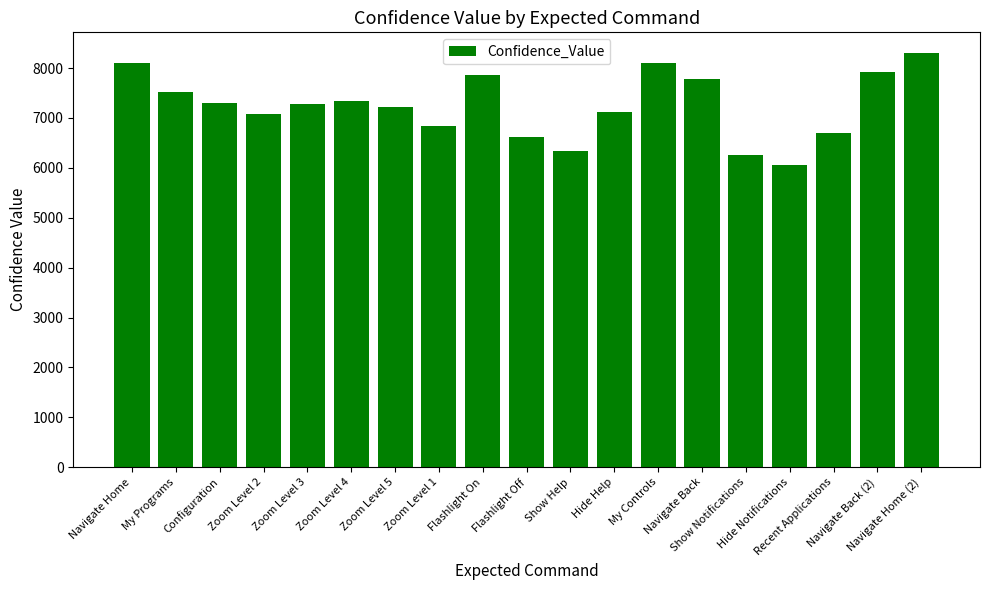

The chart shows a value of 7075 at Zoom Level 2. True or false?

True